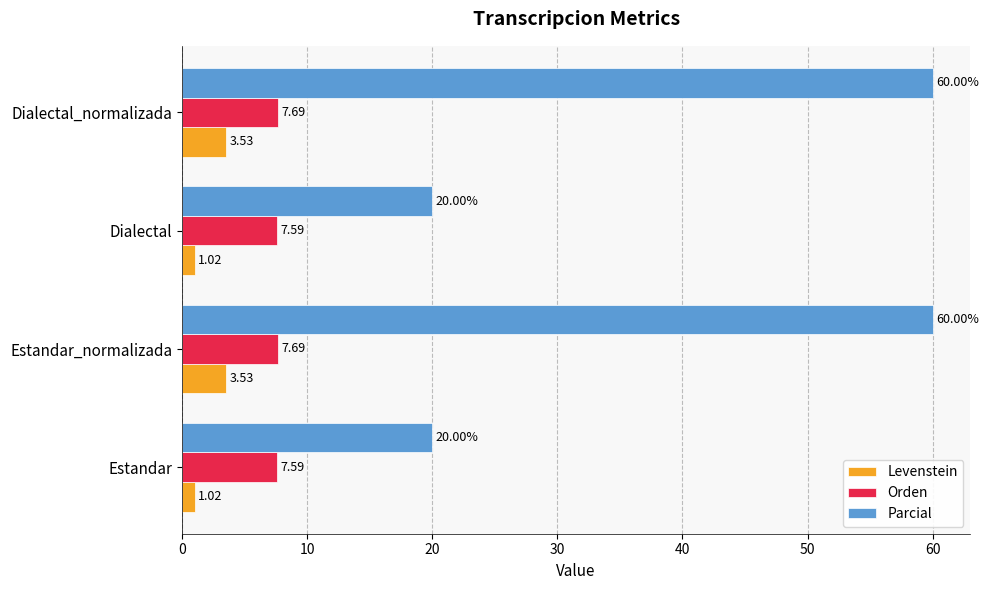

List the series in order of their peak value, highest first.

Parcial, Orden, Levenstein